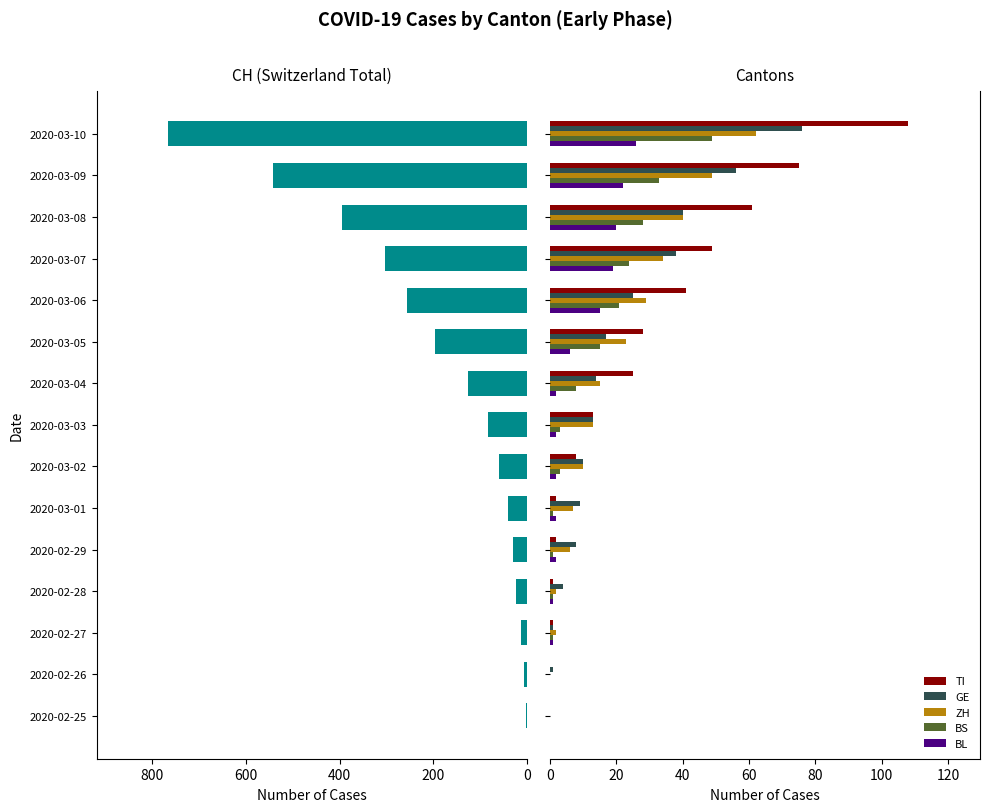

Is it true that BS equals 28 at 2020-03-08?

True